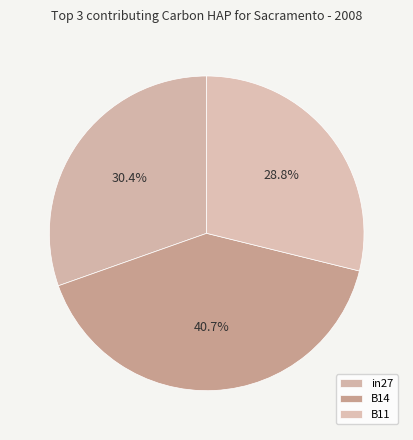

Is it true that B14 is 33% of the pie?

False